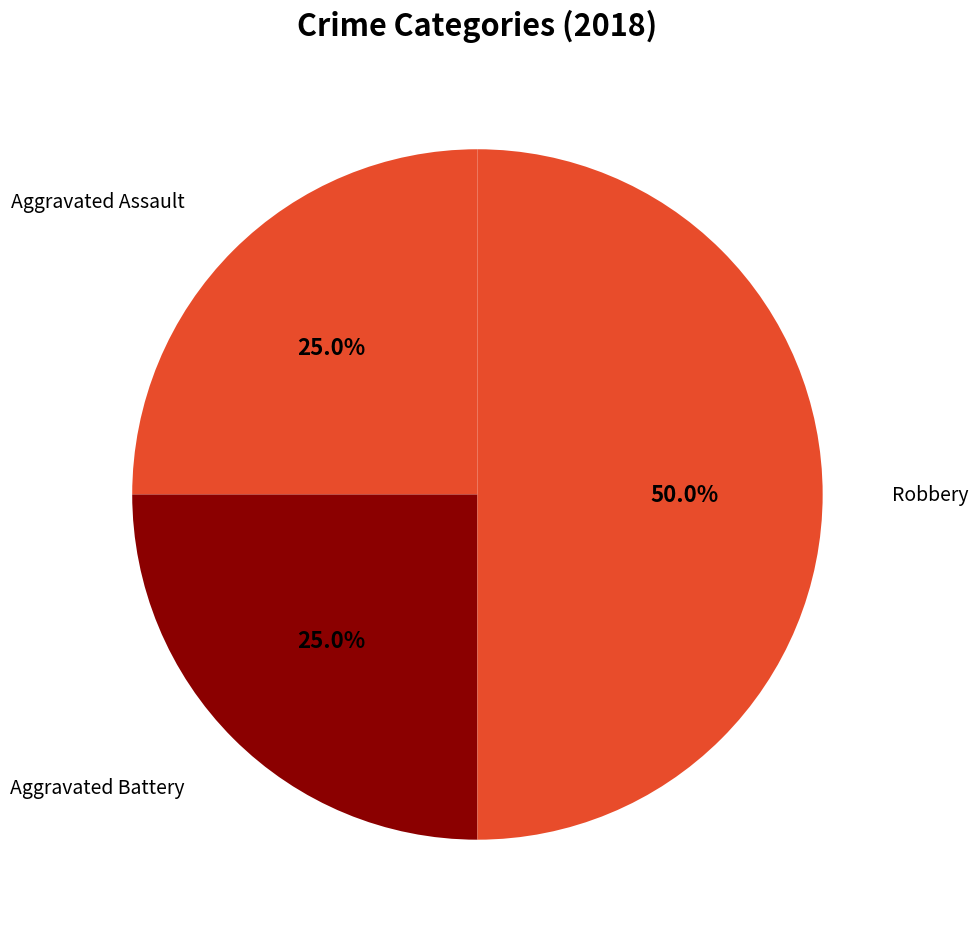

Count the number of slices in the pie.

3